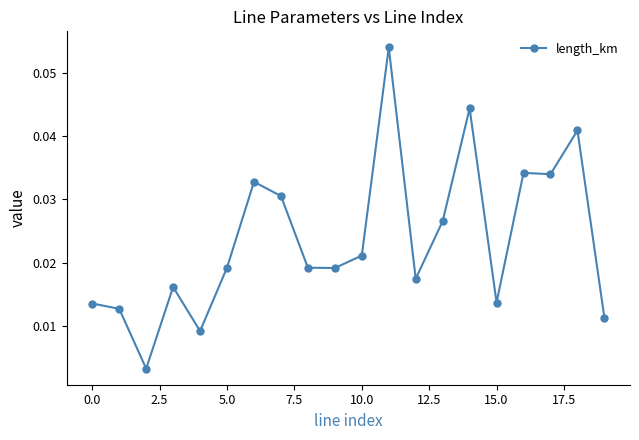

What is the sum of all values?

0.5